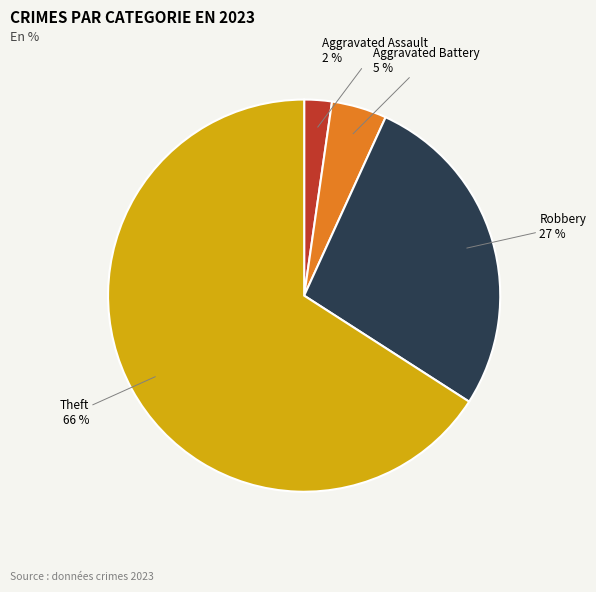

Is there a majority slice in this chart?

Yes